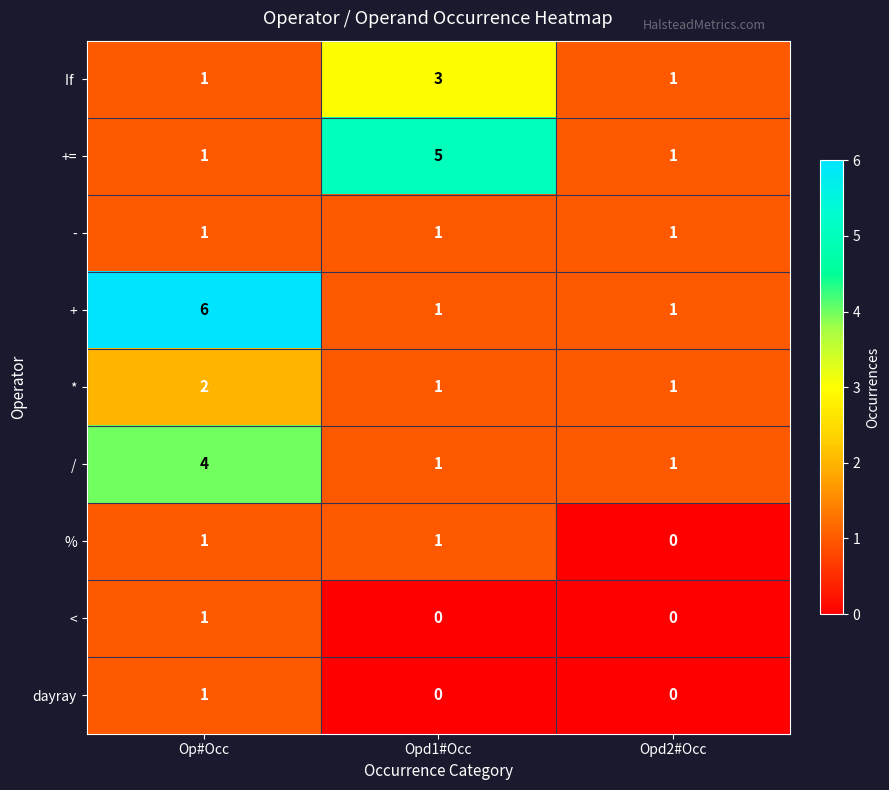

How many * values are between 1 and 2?

3